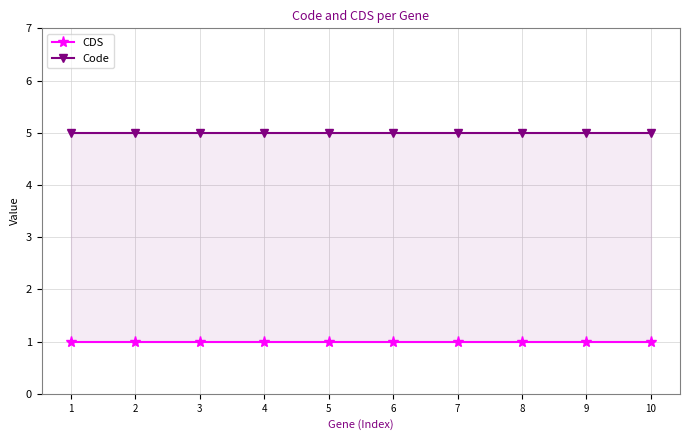

Which series has the largest total across all categories?

Code